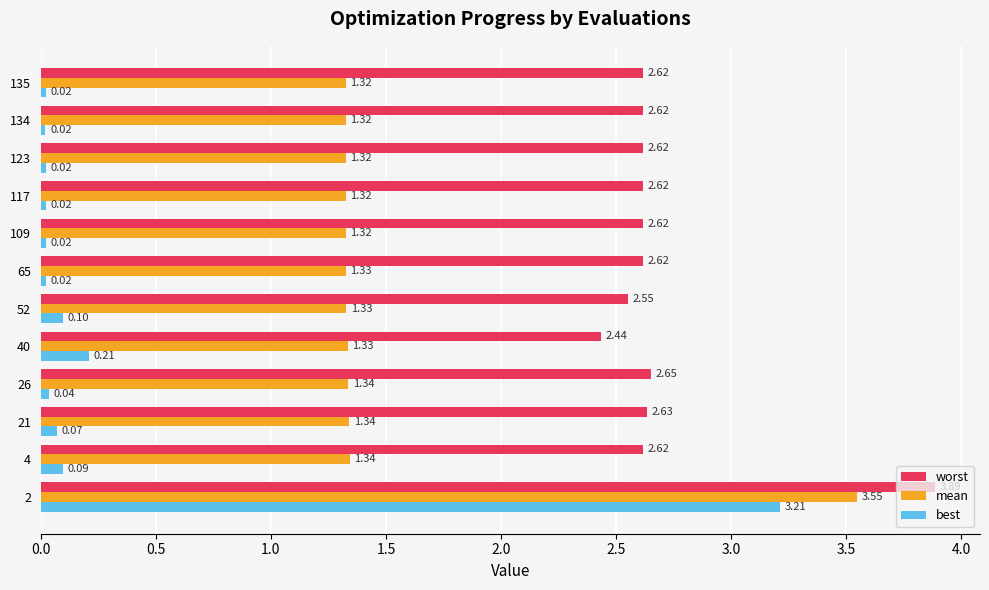

What are all the series names shown in the legend?

worst, mean, best